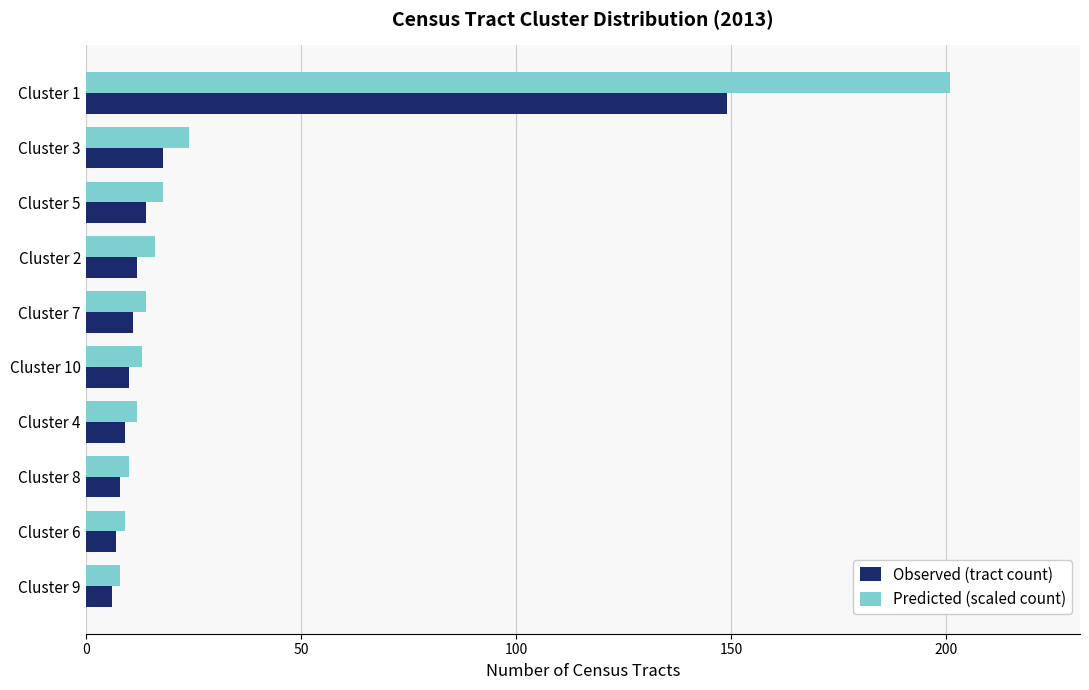

At which category is the sum across all series the highest?

Cluster 1